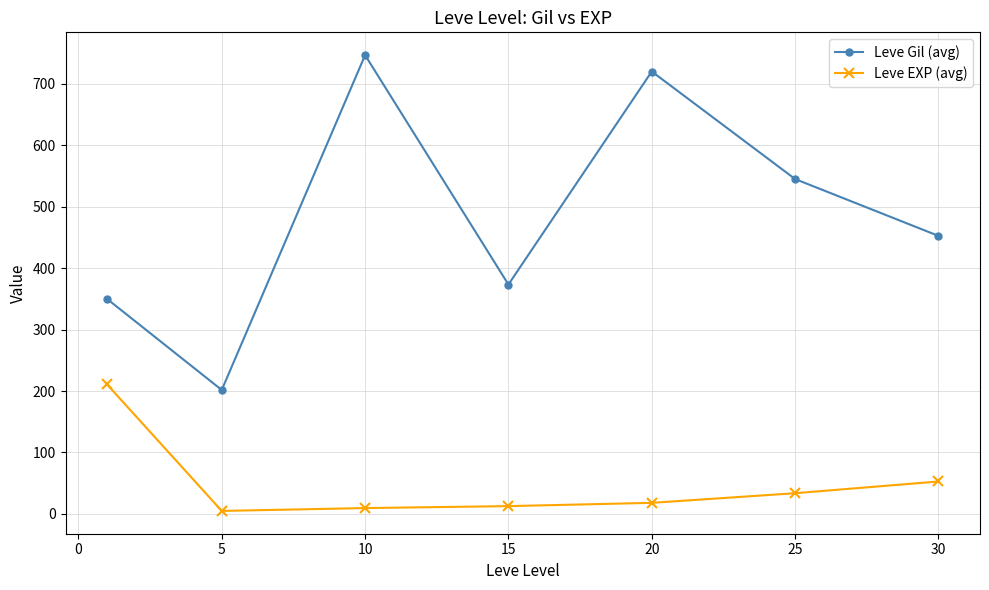

How many interior local valleys does the Leve Gil (avg) series have?

2